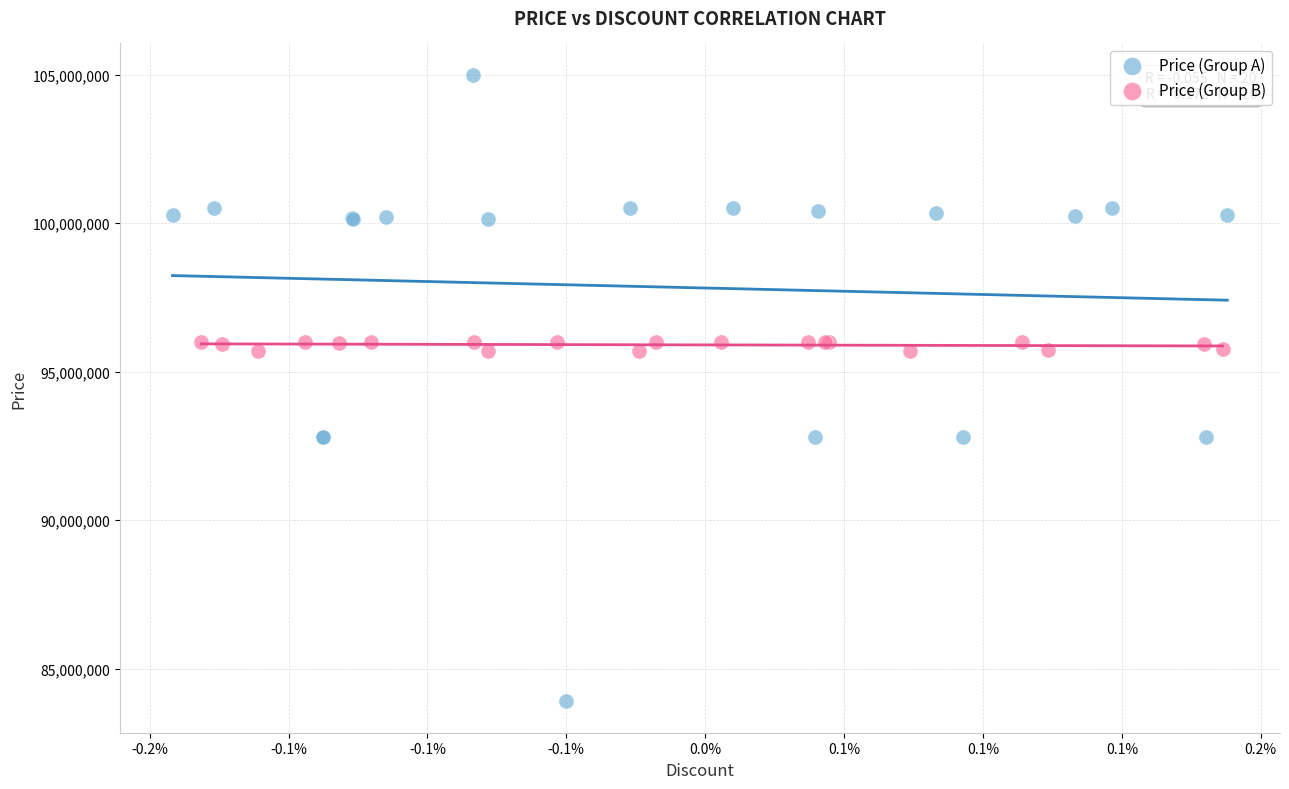

Which series has the widest spread of Y values?

Price (Group A)